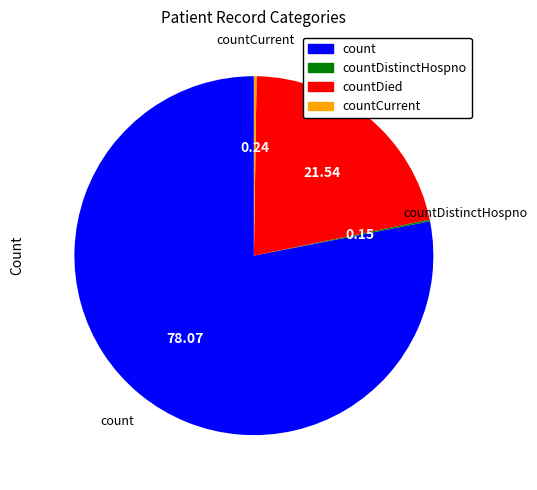

Is there any slice that represents more than half of the pie?

Yes